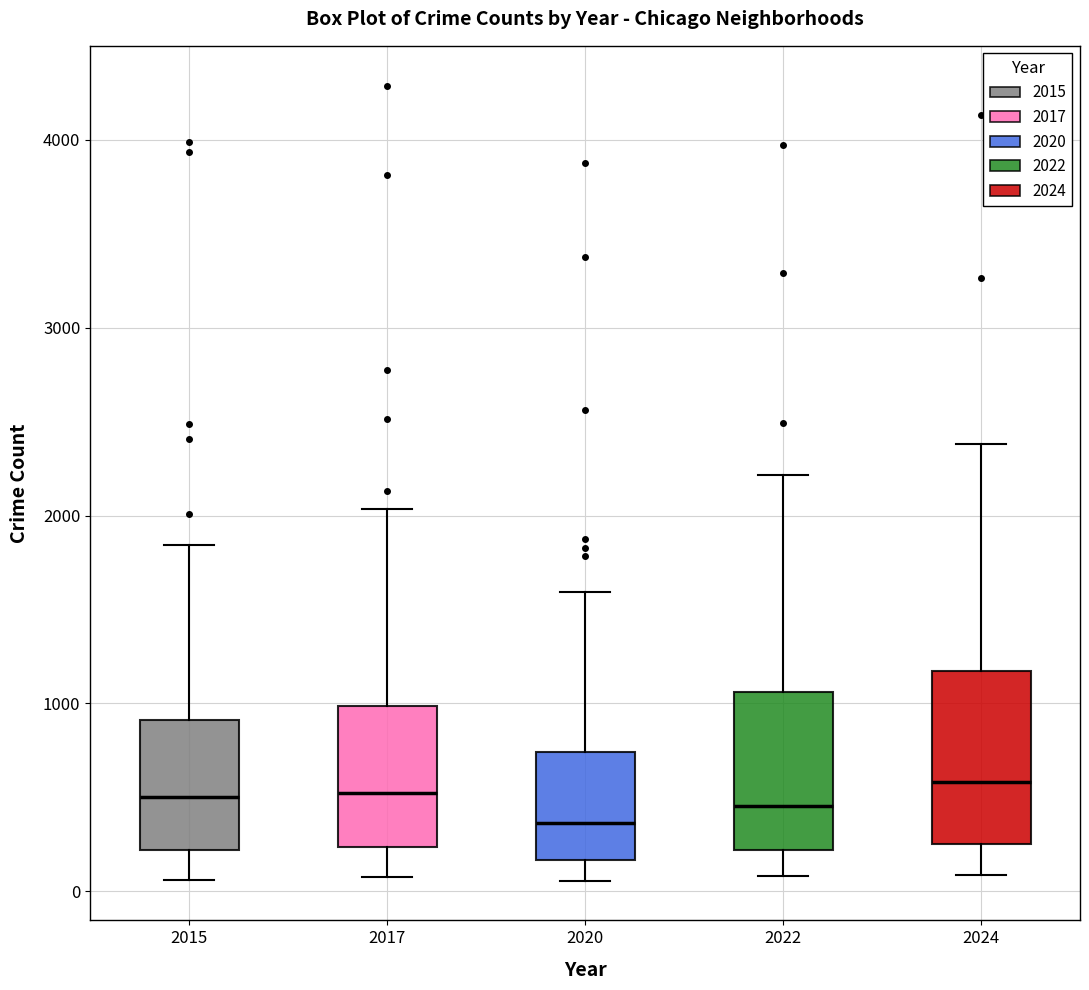

Reading left to right, transcribe this box plot: for each box, give where its median line is, the range the box spans, and where its two whiskers end, as read against the y-axis. The values are not printed on the chart, so give them approximately, as read against the axis.

2015: median 500, box 200 to 900, whiskers 100 to 1800
2017: median 500, box 200 to 1000, whiskers 100 to 2000
2020: median 400, box 200 to 700, whiskers 100 to 1600
2022: median 500, box 200 to 1100, whiskers 100 to 2200
2024: median 600, box 300 to 1200, whiskers 100 to 2400